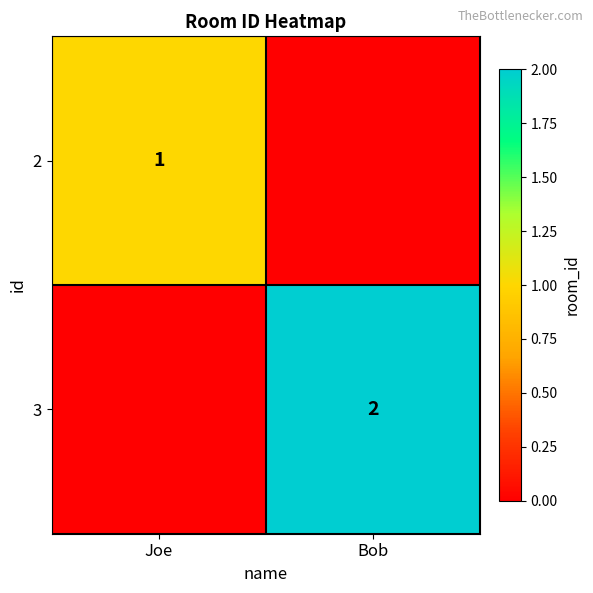

What is the difference between the highest and lowest values at Joe?

1